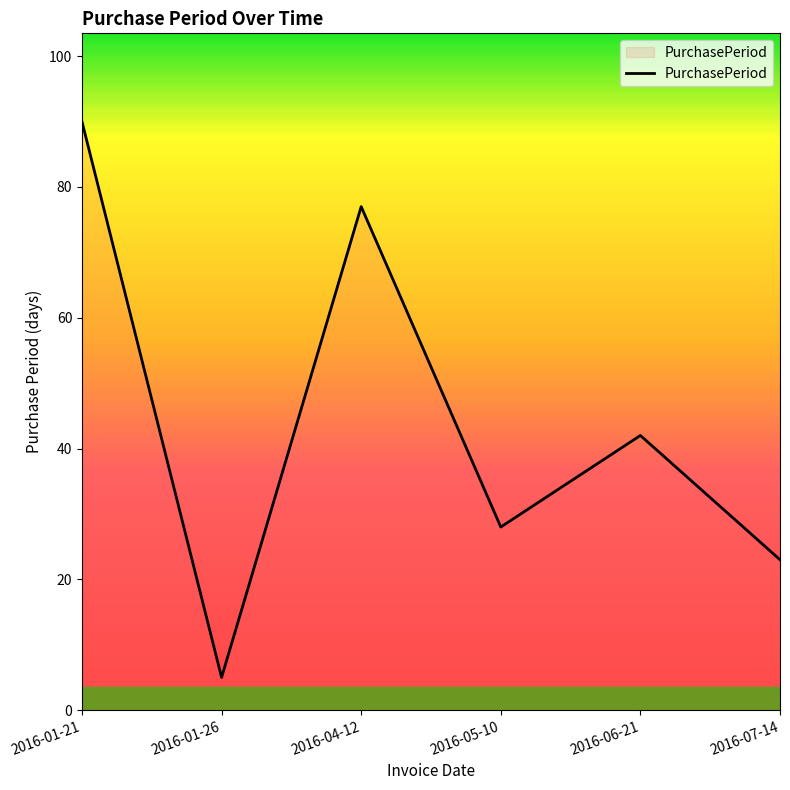

Reading left to right, list all the values displayed in this chart.

2016-01-21=90	2016-01-26=5	2016-04-12=77	2016-05-10=28	2016-06-21=42	2016-07-14=23